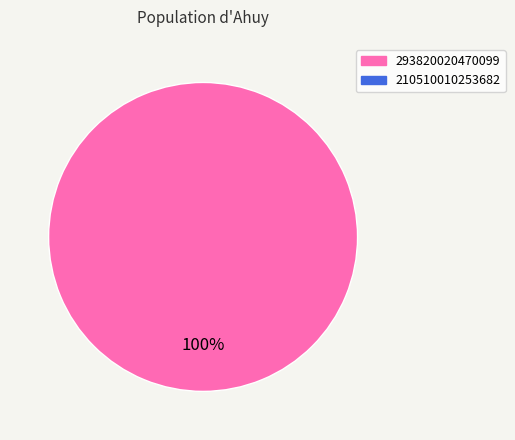

Is there a majority slice in this chart?

Yes